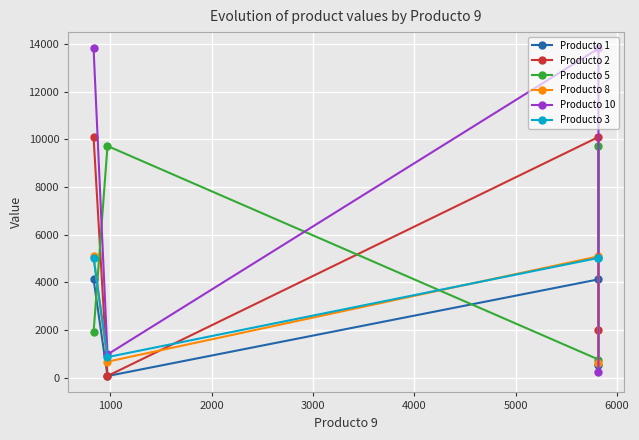

How many values in the Producto 1 series exceed 4120?

2